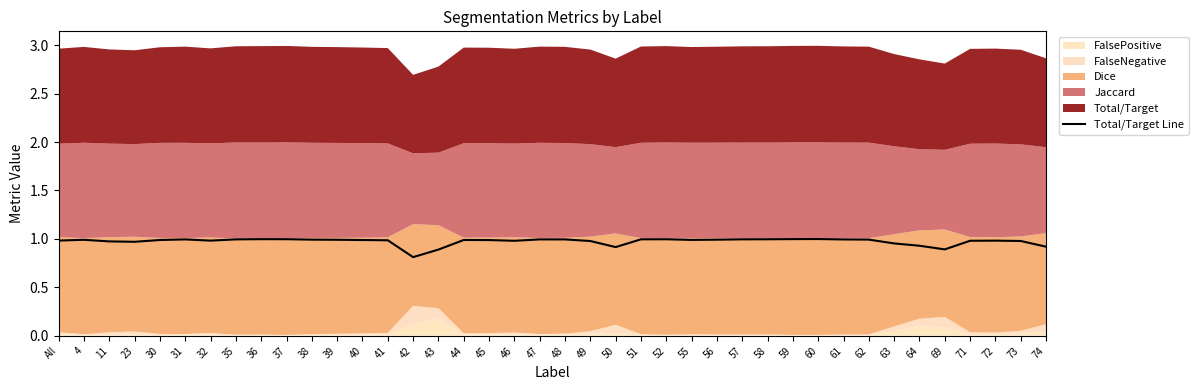

At which category does the data reach its first local peak?

4